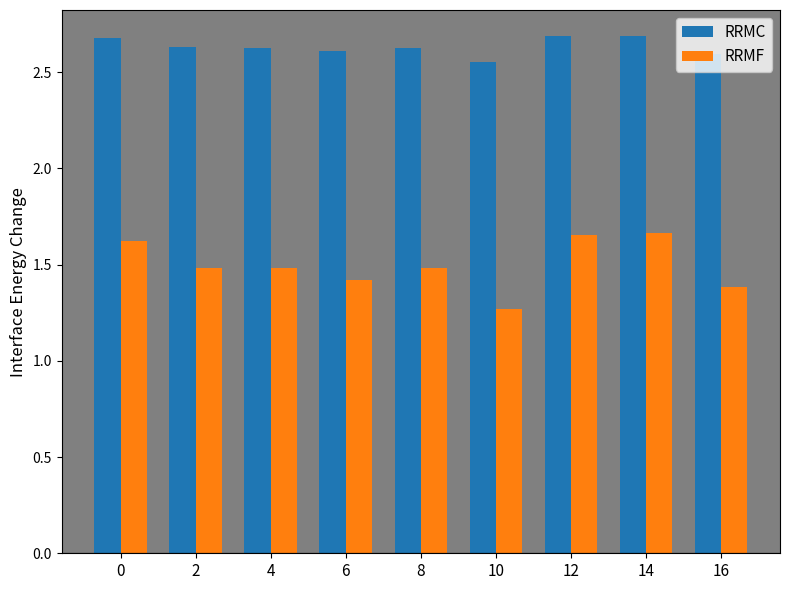

Which series has the largest total across all categories?

RRMC